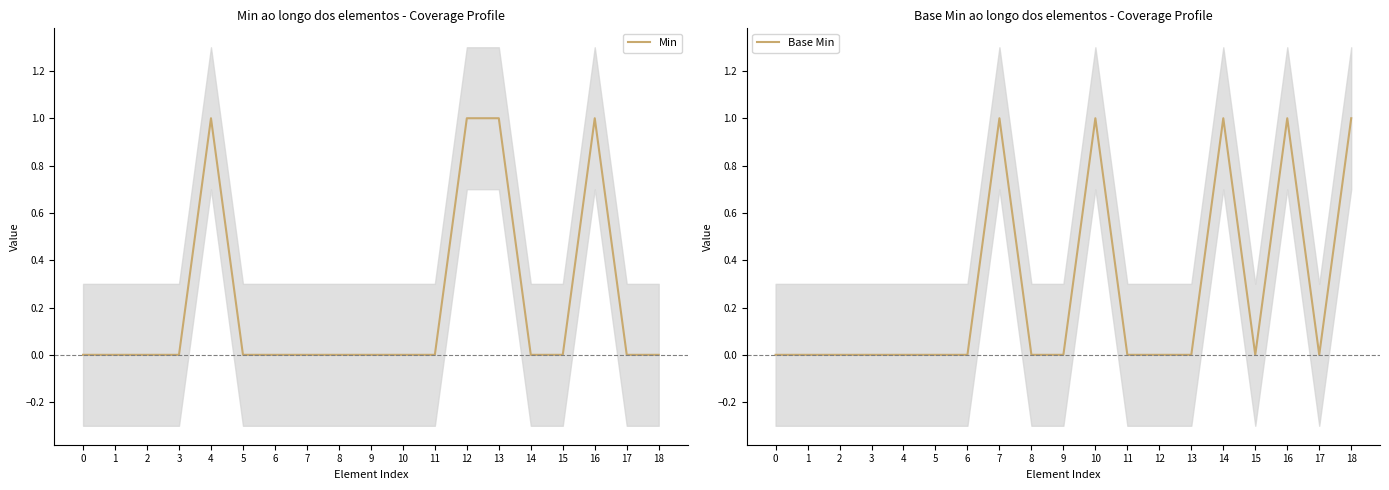

Which has a higher value, 13 or 8?

13